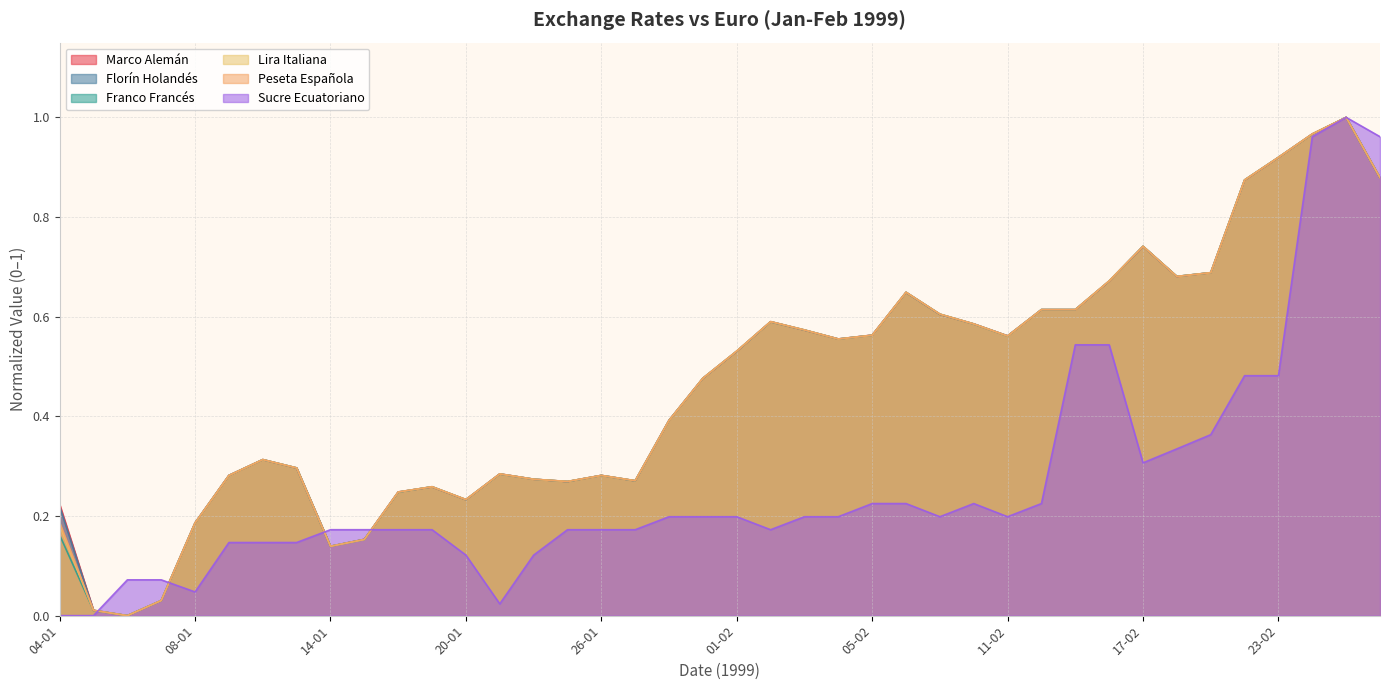

The value of Marco Alemán at 17-02 is 1.1. True or false?

False